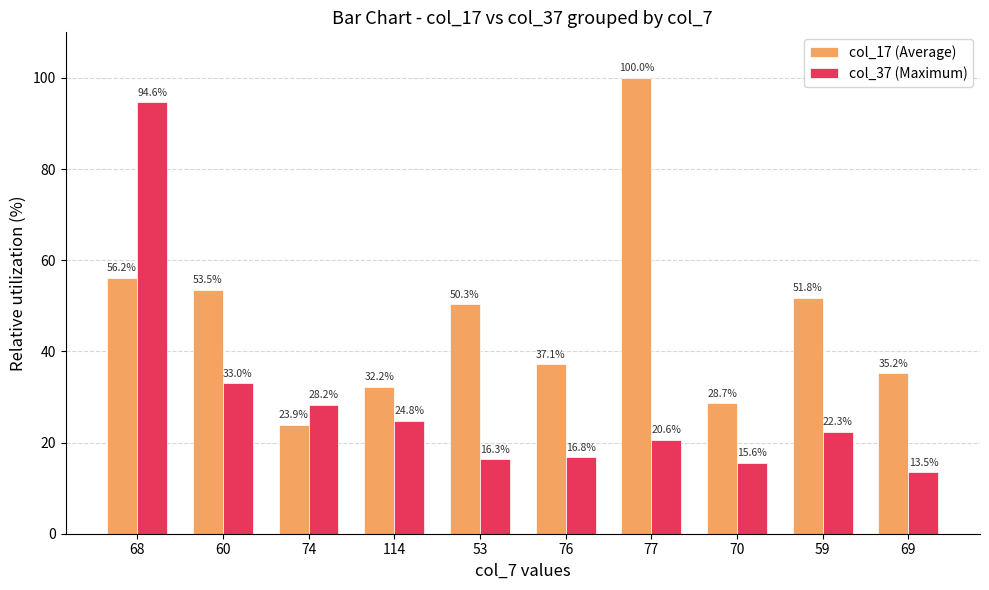

Reading right to left, transcribe all the data shown in this chart.

col_17 (Average): 69=35.2	59=51.8	70=28.7	77=100.0	76=37.1	53=50.3	114=32.2	74=23.9	60=53.5	68=56.2
col_37 (Maximum): 69=13.5	59=22.3	70=15.6	77=20.6	76=16.8	53=16.3	114=24.8	74=28.2	60=33.0	68=94.6